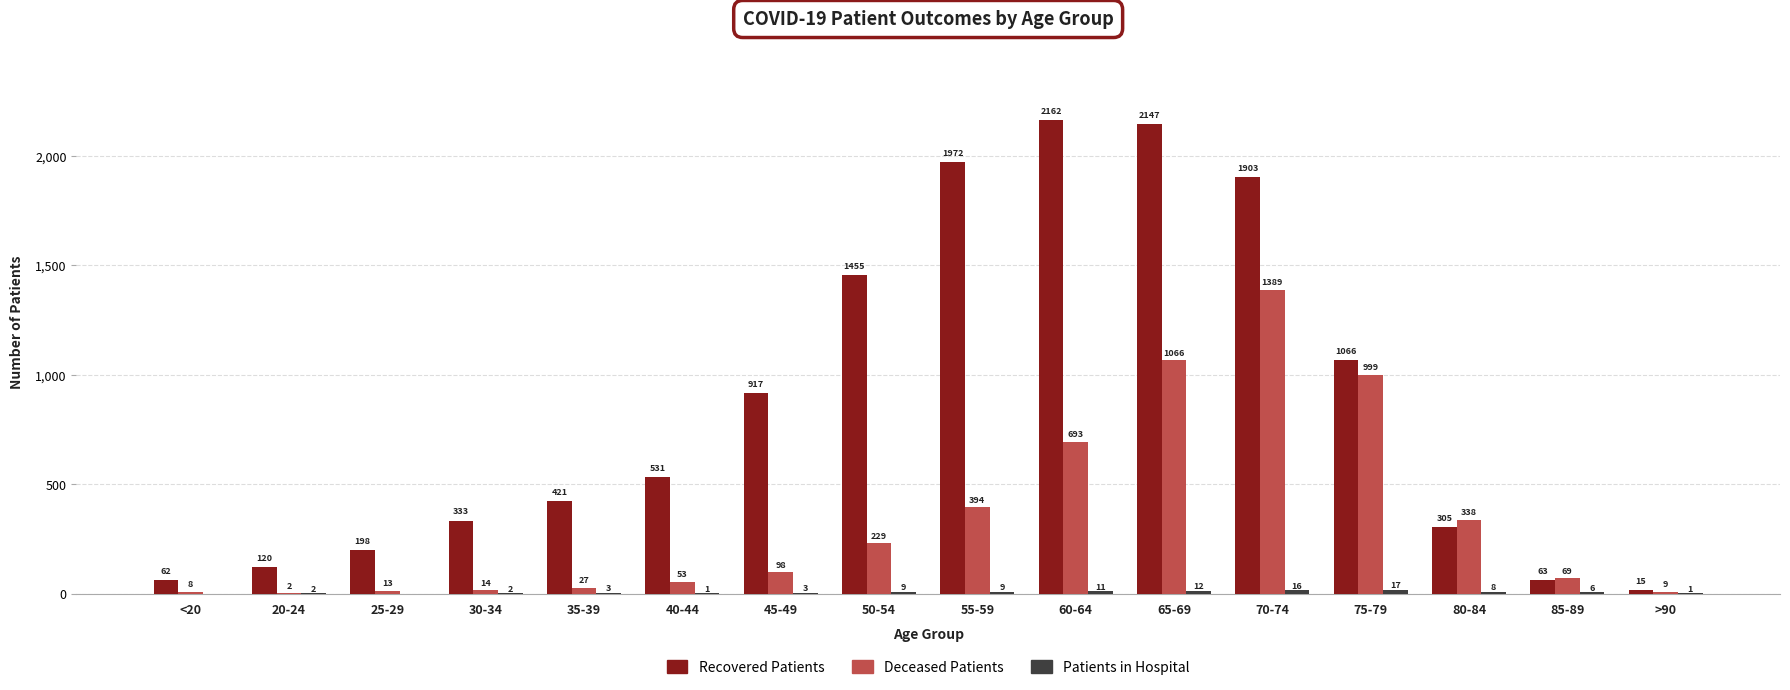

What is the approximate value of Recovered Patients at 80-84, to the nearest 100?

300